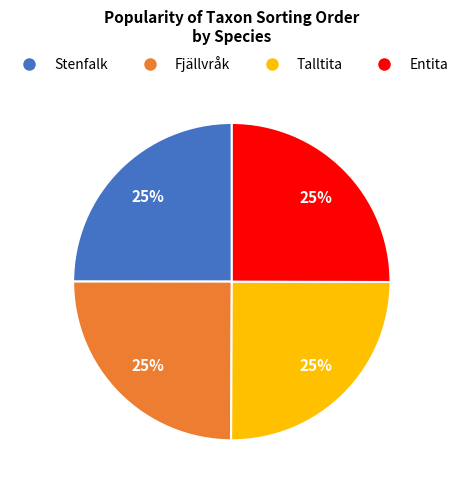

How many slices are in this pie chart?

4